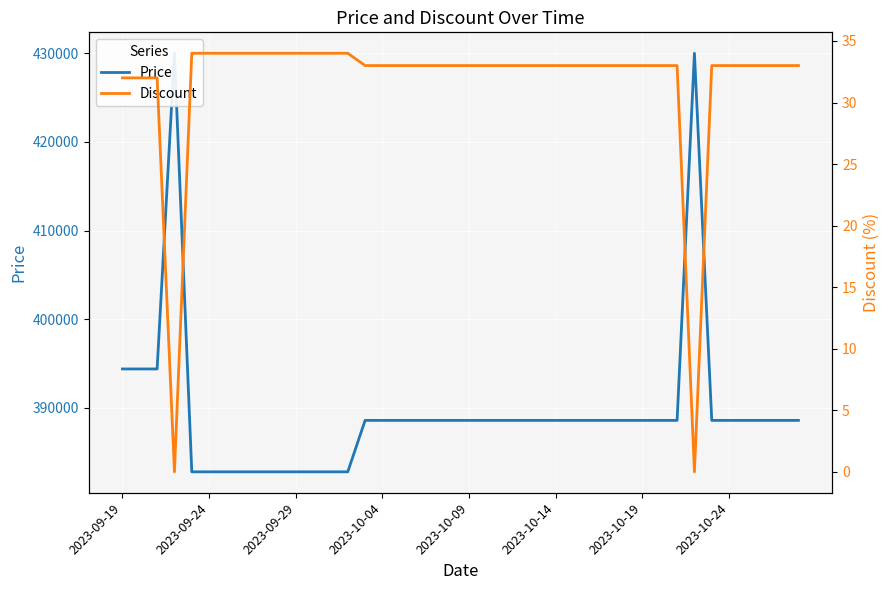

What are all the series names shown in the legend?

Price, Discount